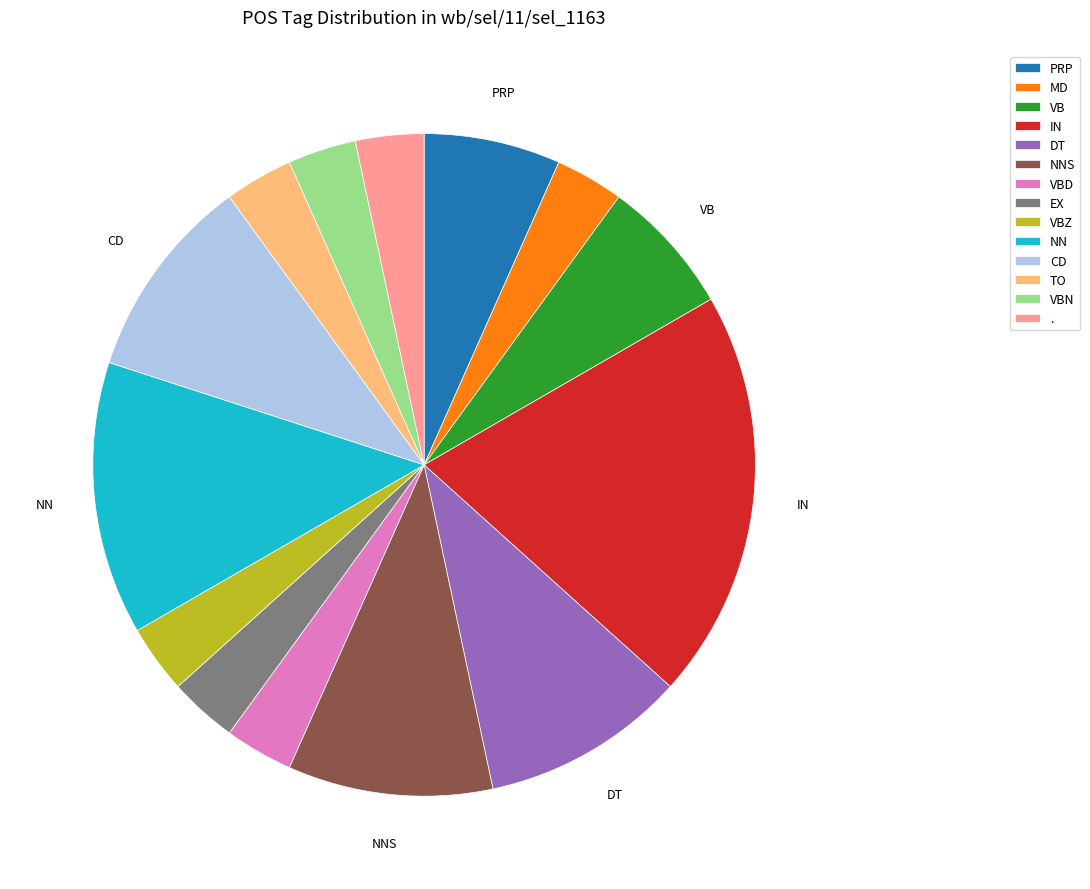

Does CD represent more than half of the total?

No